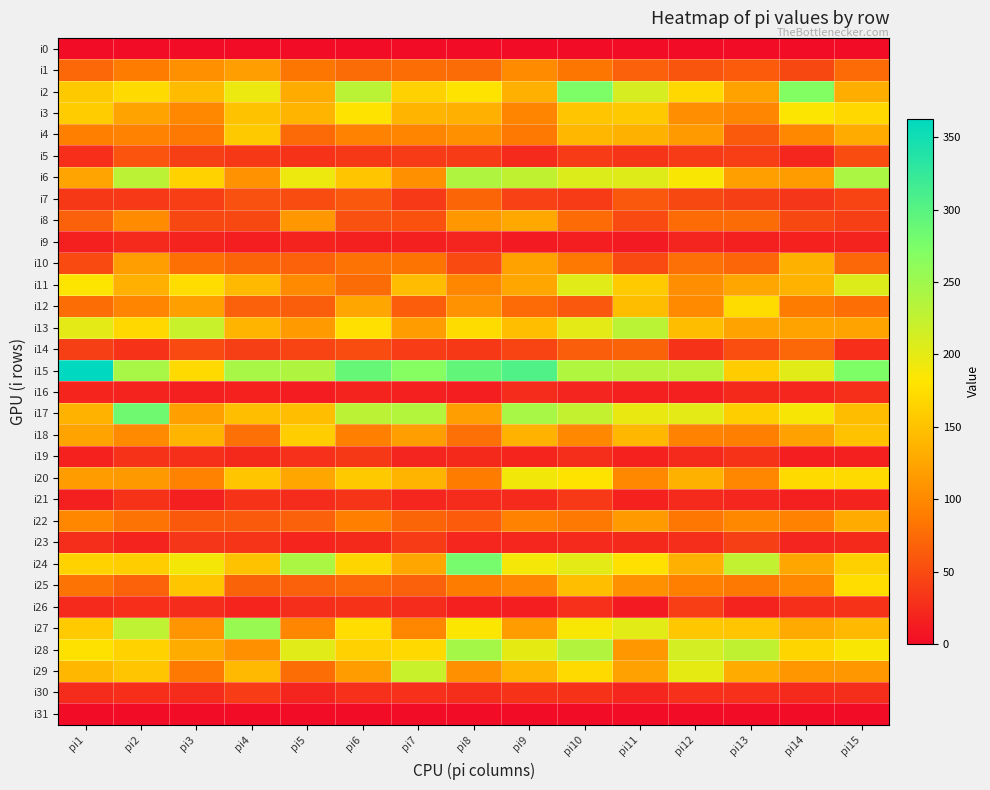

What is the difference between the highest and lowest values at pi1?

363